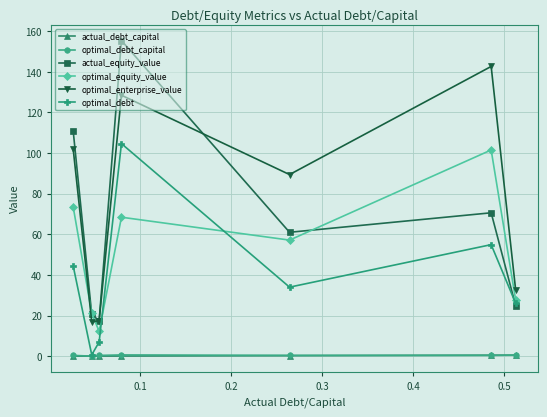

How many intersections are there between actual_debt_capital and optimal_debt_capital?

3